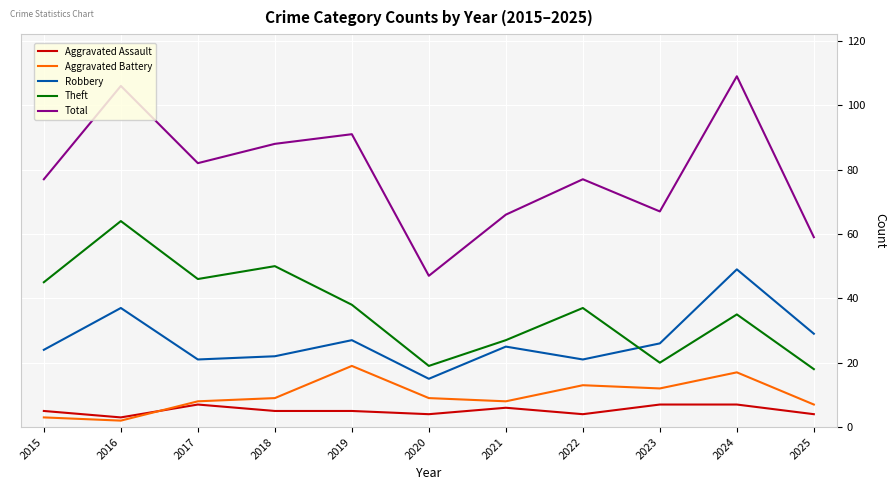

What is the minimum value for Theft?

18